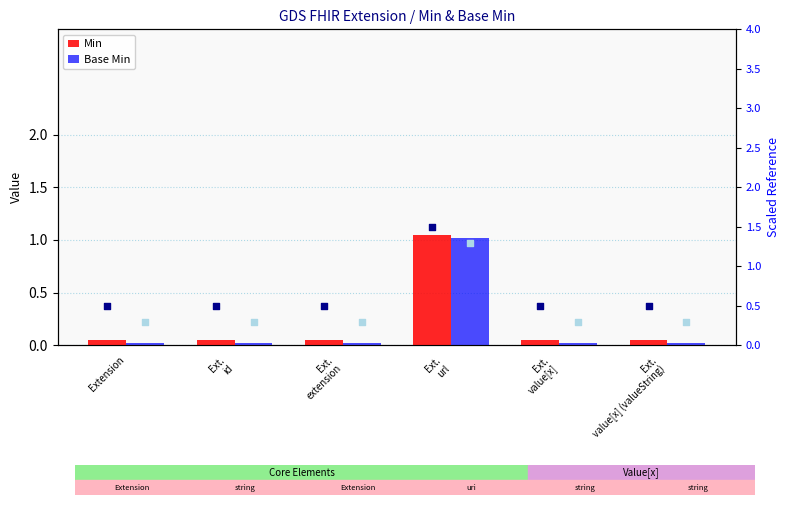

At how many categories does at least one series exceed 0?

6